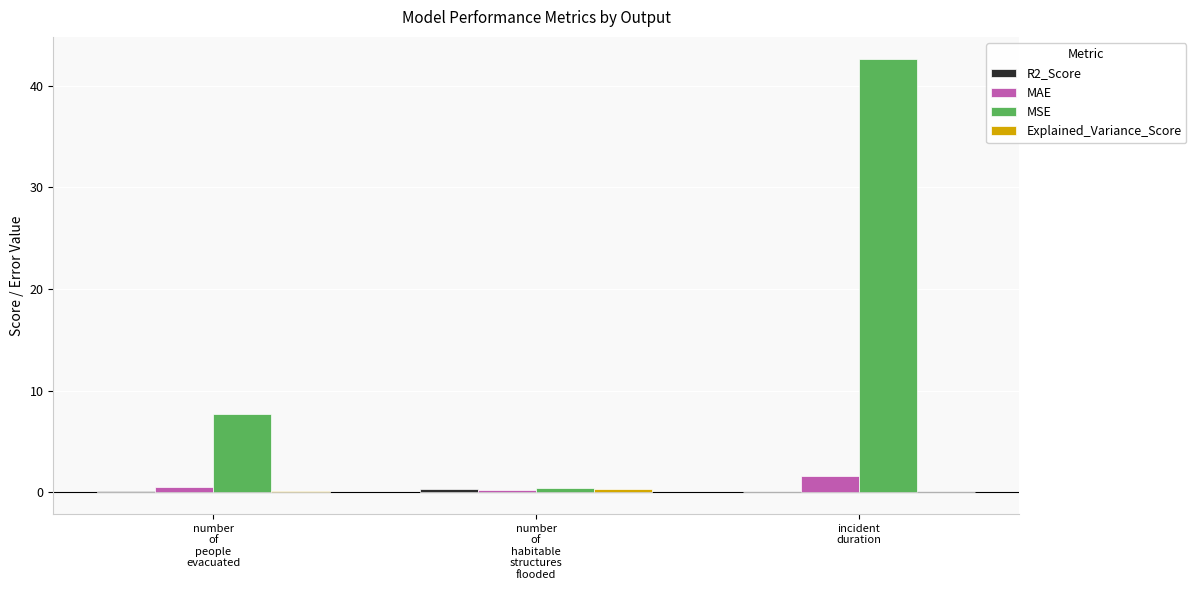

Which series has the largest total across all categories?

MSE